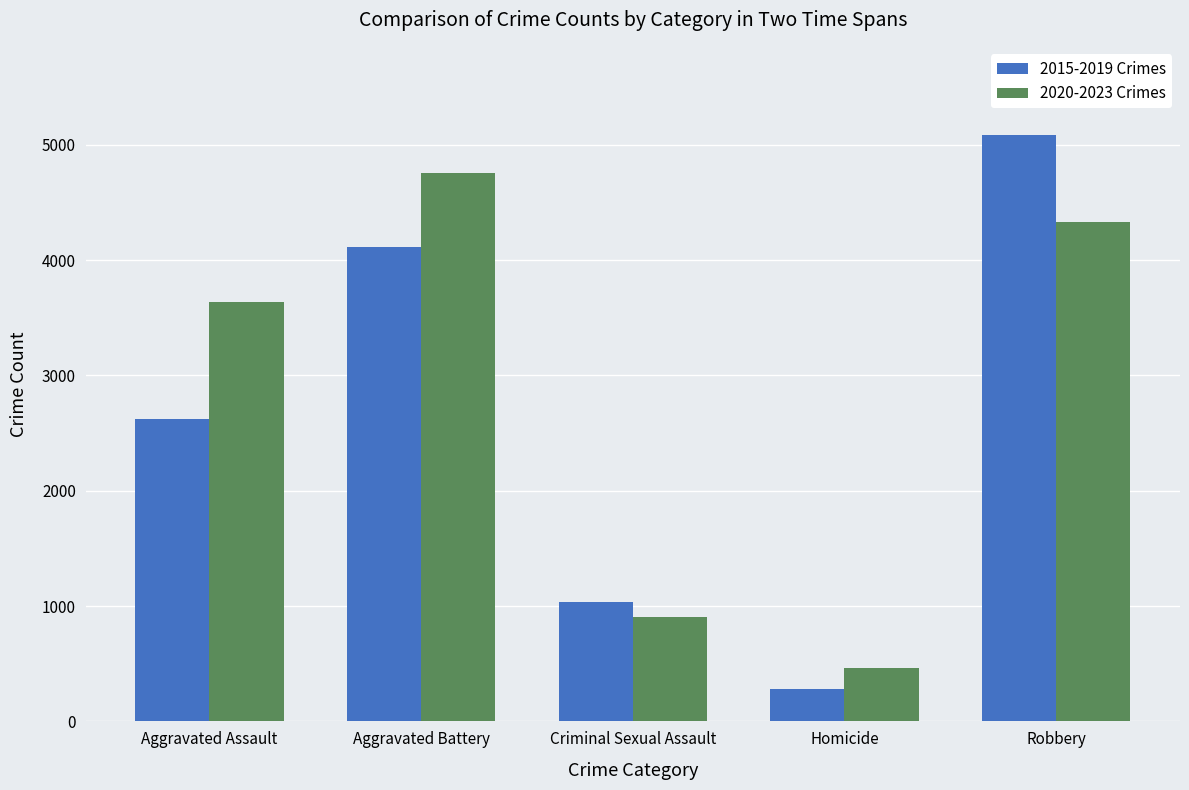

At which label does 2015-2019 Crimes reach its peak?

Robbery